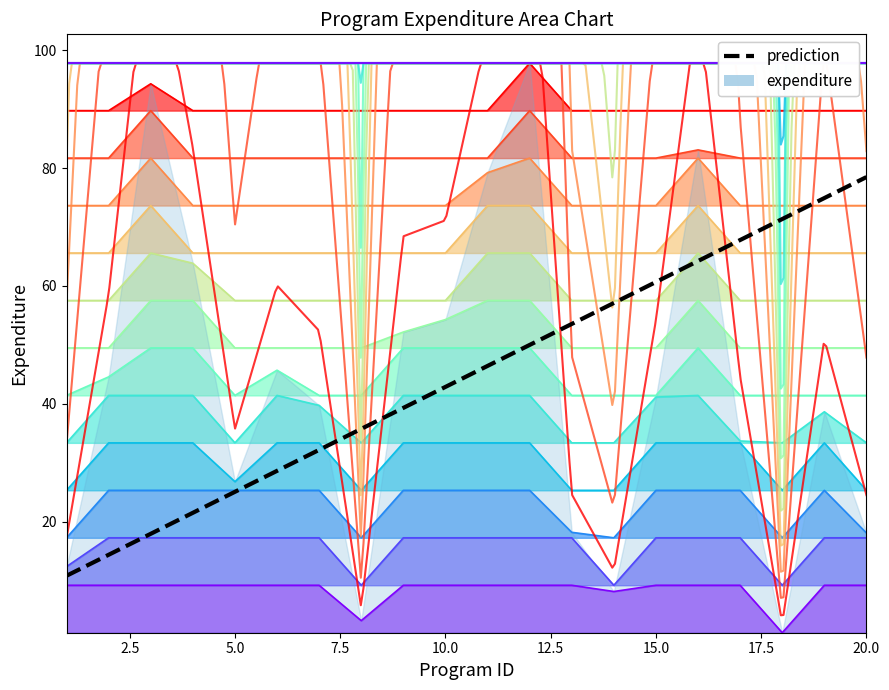

The chart shows a value of 12.5 at 5. True or false?

False